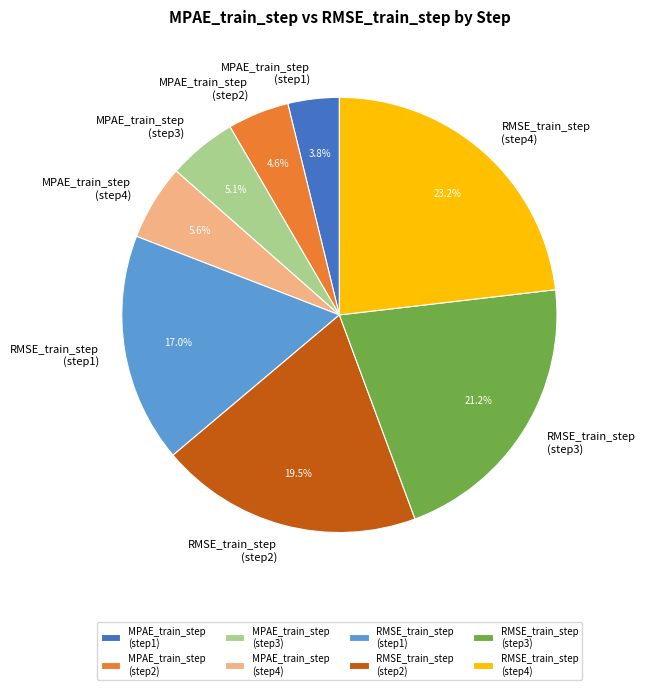

Combined, do MPAE_train_step (step1) and RMSE_train_step (step3) account for over 50%?

No